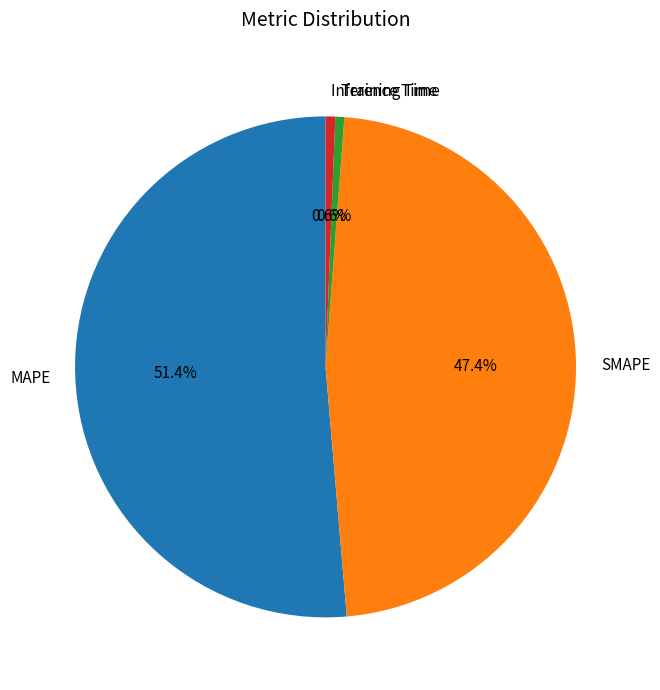

To the nearest percent, what is the difference between the largest and smallest slice percentages?

51%